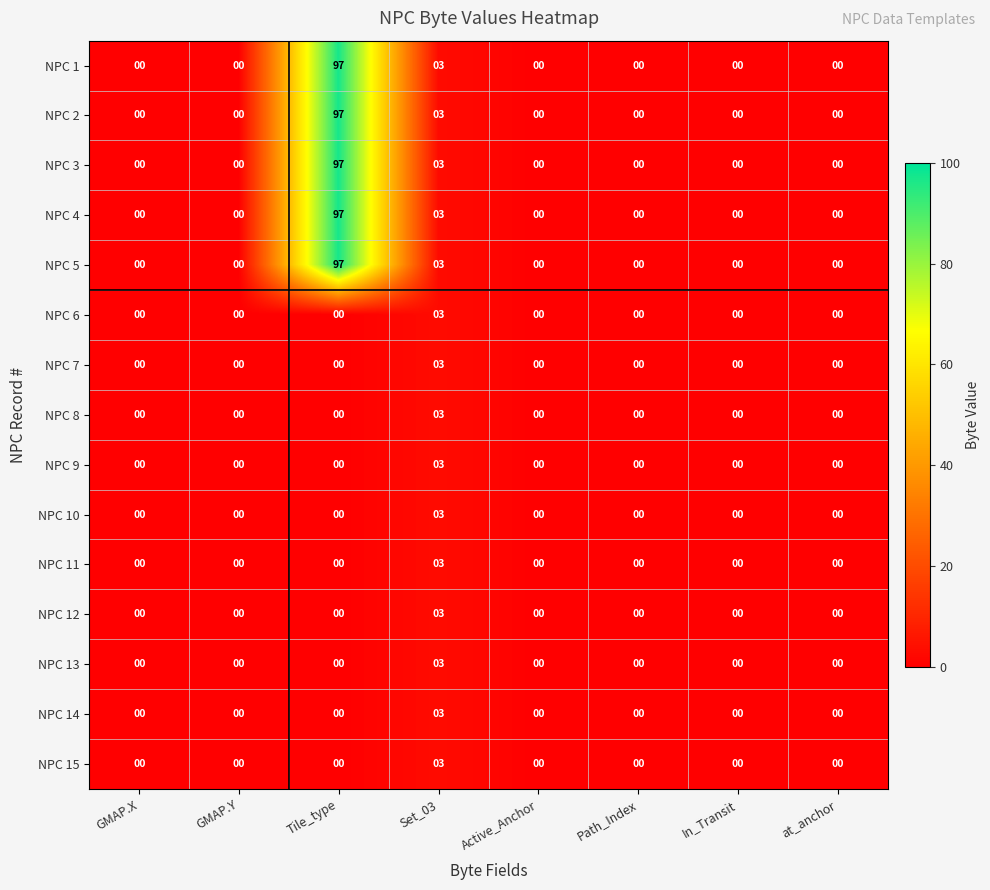

Read the NPC 3 value at Tile_type, to the nearest 5.

95